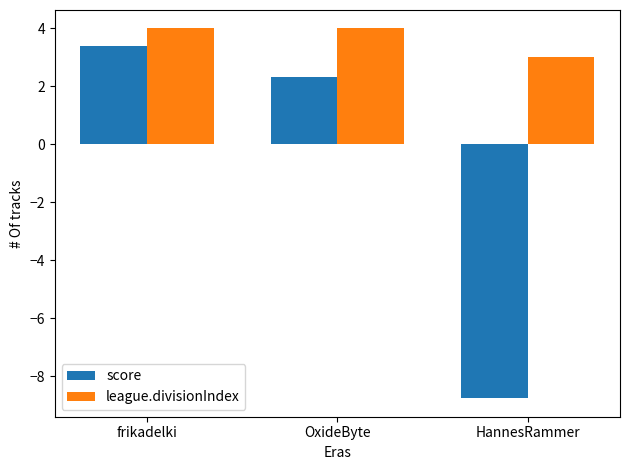

Count the league.divisionIndex values in the range 3 to 4.

3